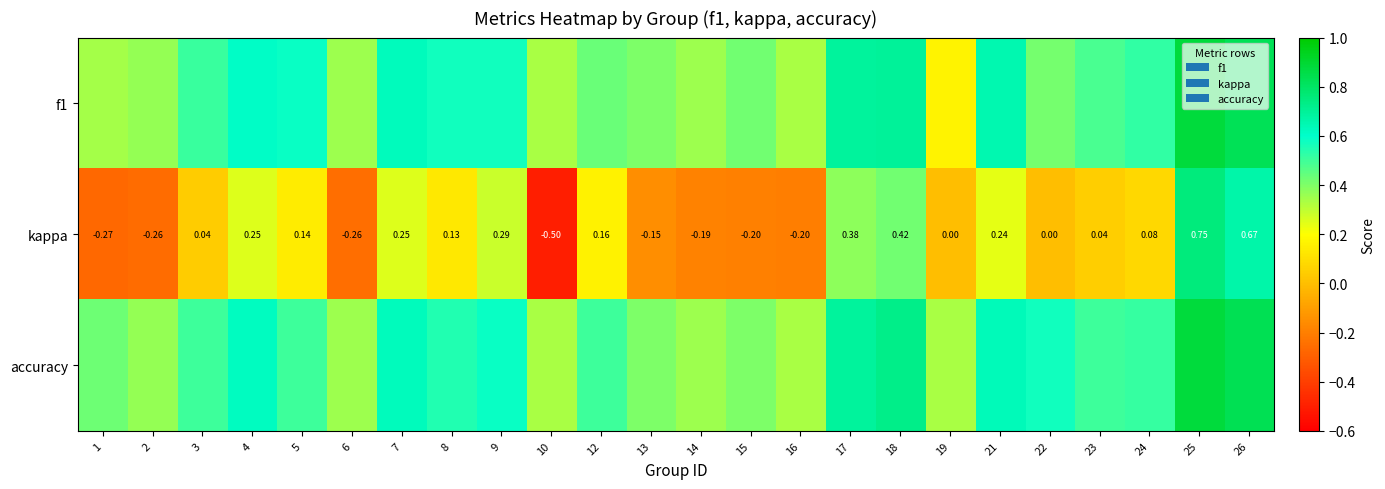

Count the number of categories in the chart.

24